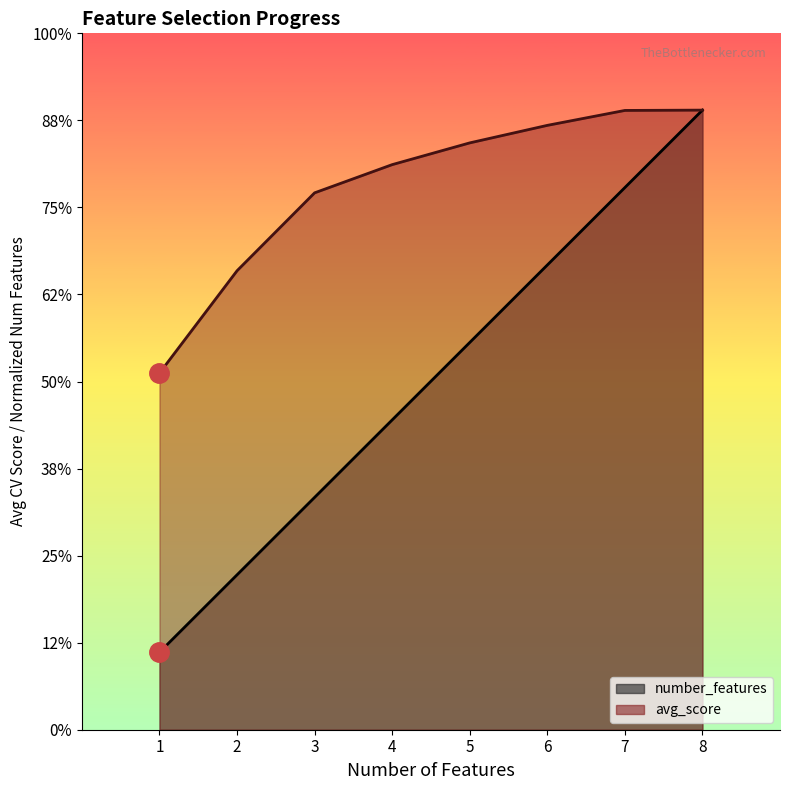

List the labels in order of number_features value, largest first.

8, 7, 6, 5, 4, 3, 2, 1